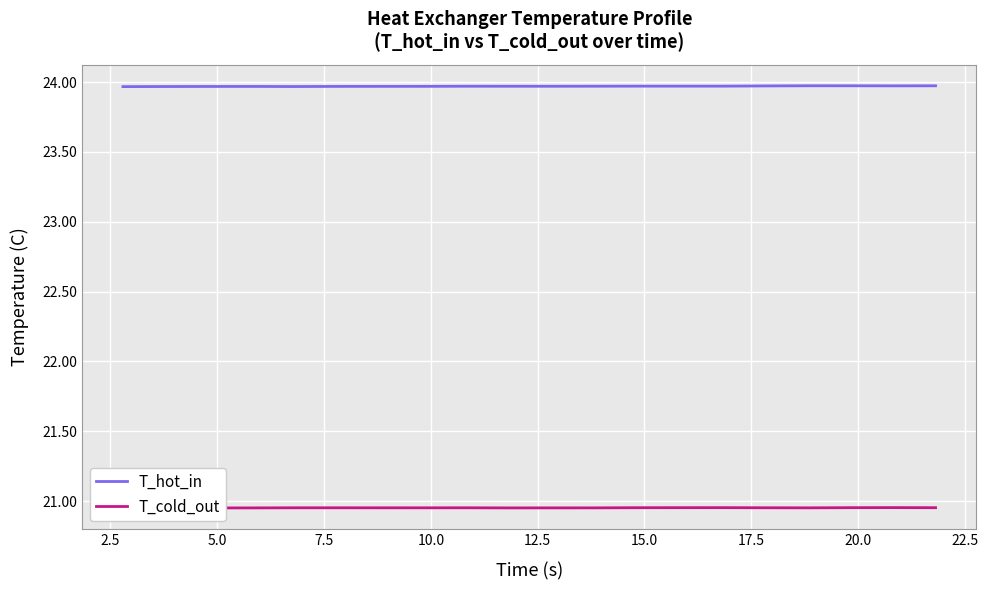

True or false: T_hot_in and T_cold_out cross at least once.

False